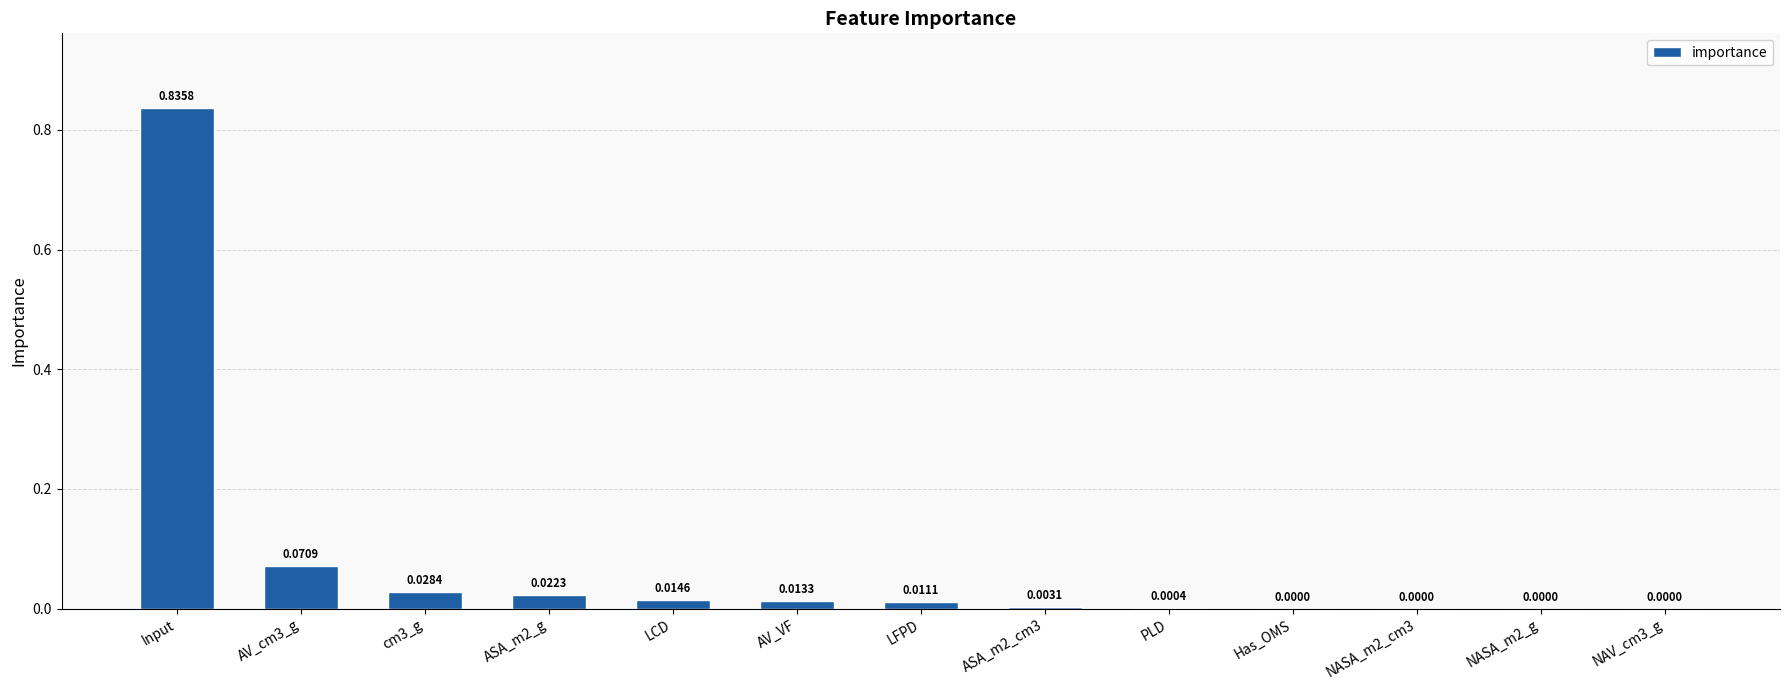

Which label corresponds to the largest value in the chart?

Input